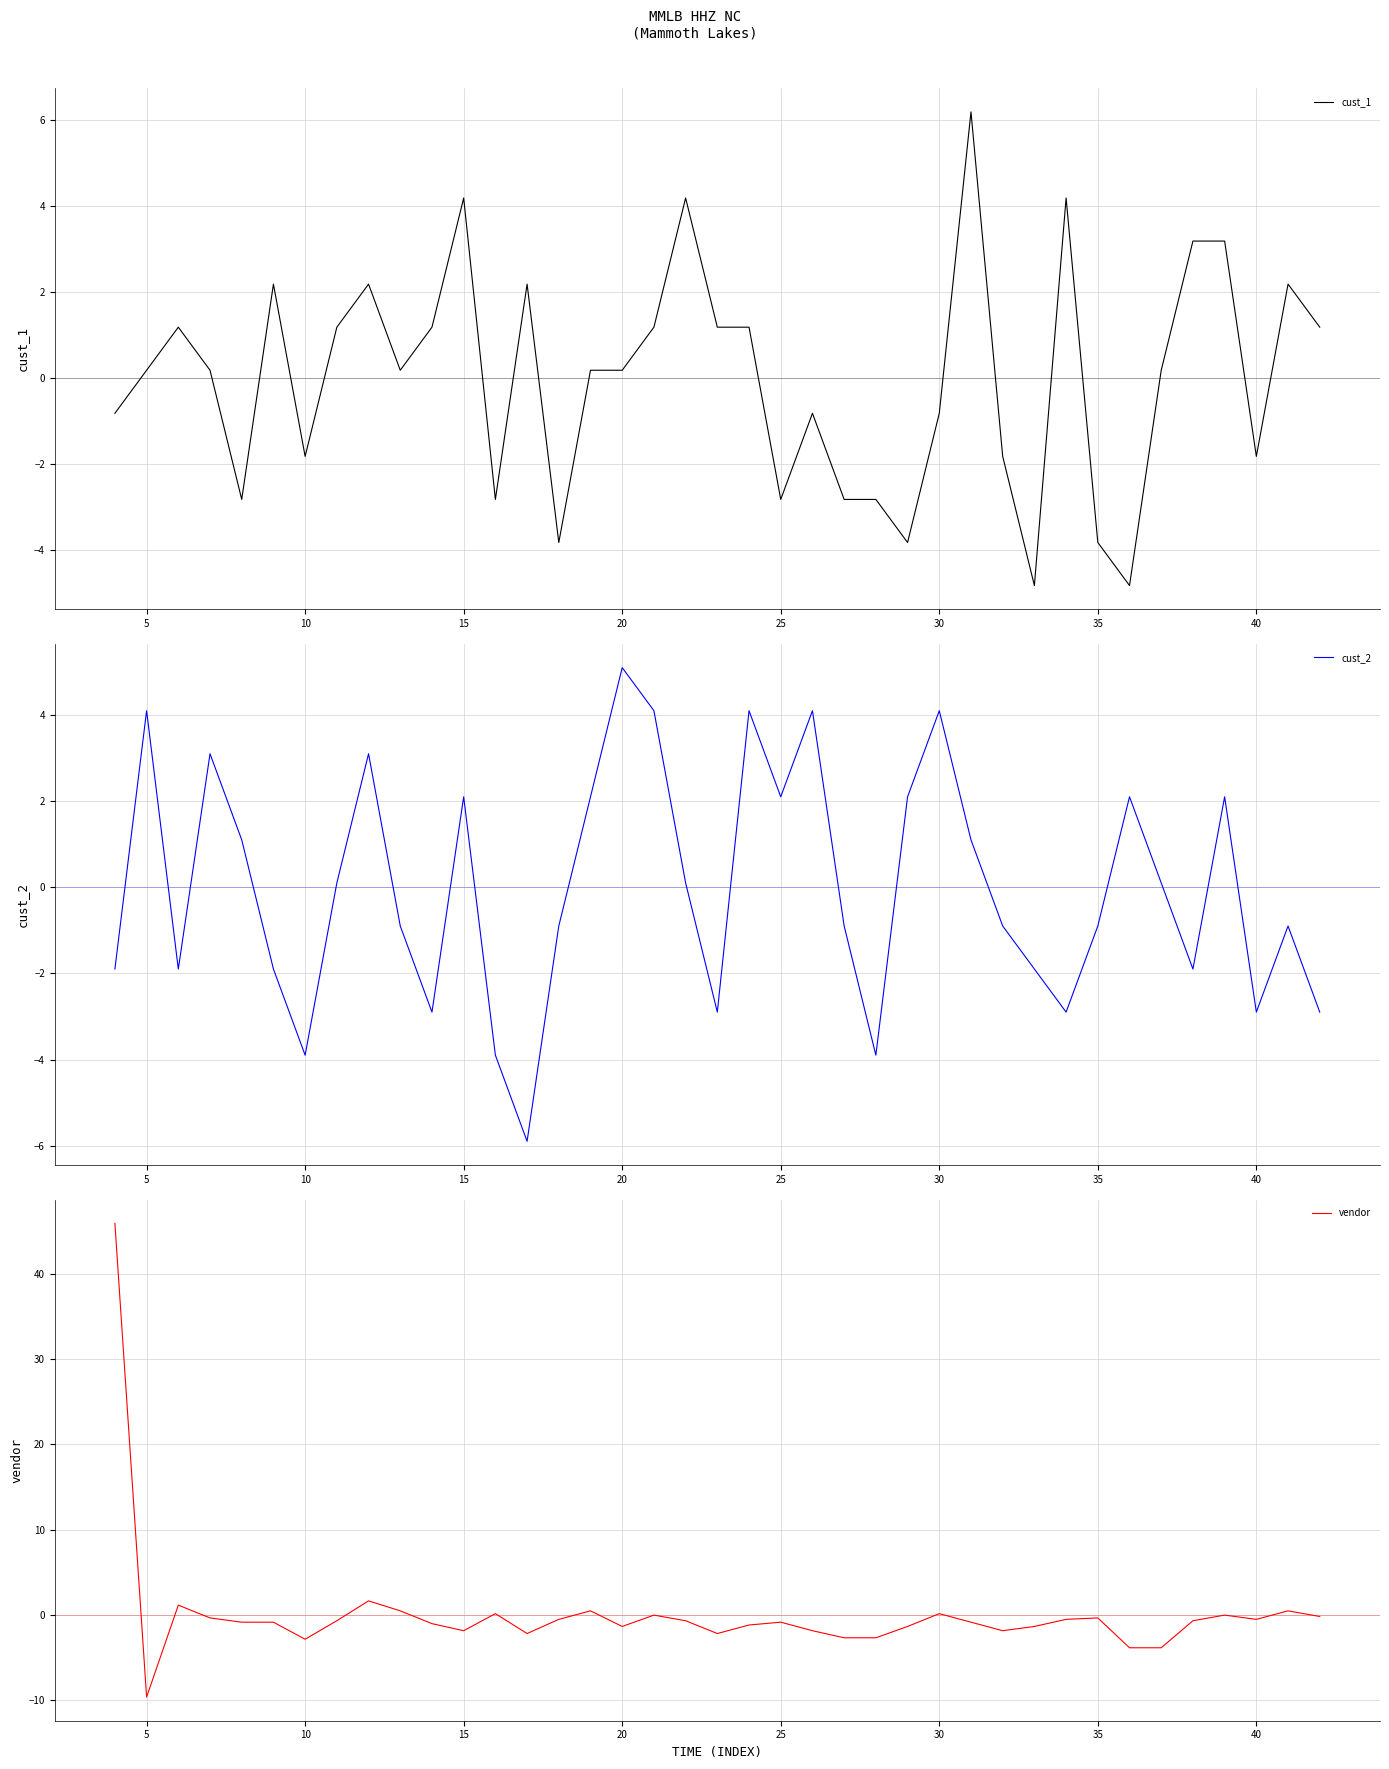

True or false: cust_1 has a value of -1.5 at 35.

False